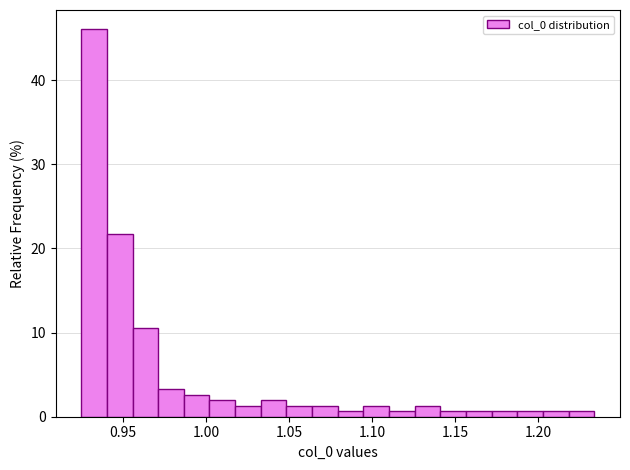

Around what value on the x-axis is the tallest bar? Give the approximate position of its centre, as read against the axis.

0.935